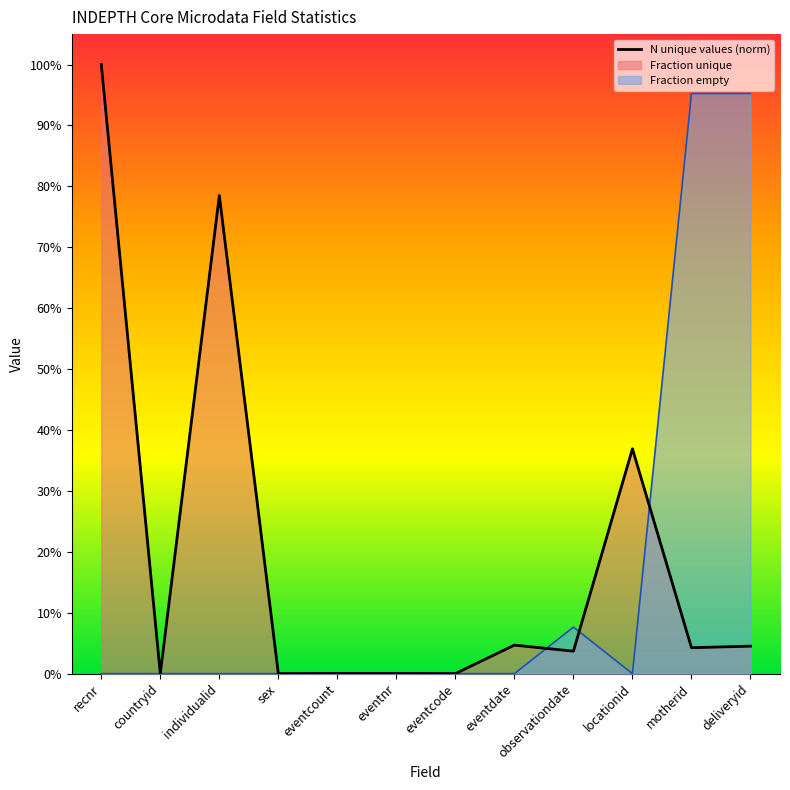

What position from the left is eventnr?

6